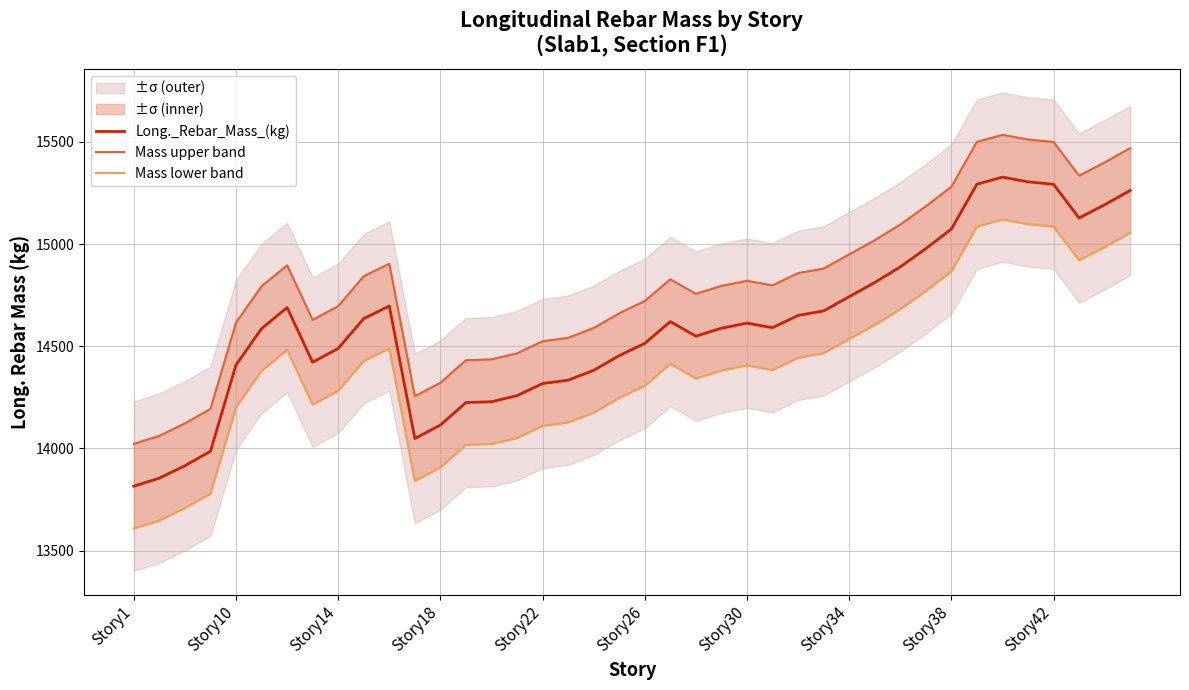

At Story34, list the series in order from smallest to largest.

Mass lower band, Long._Rebar_Mass_(kg), Mass upper band